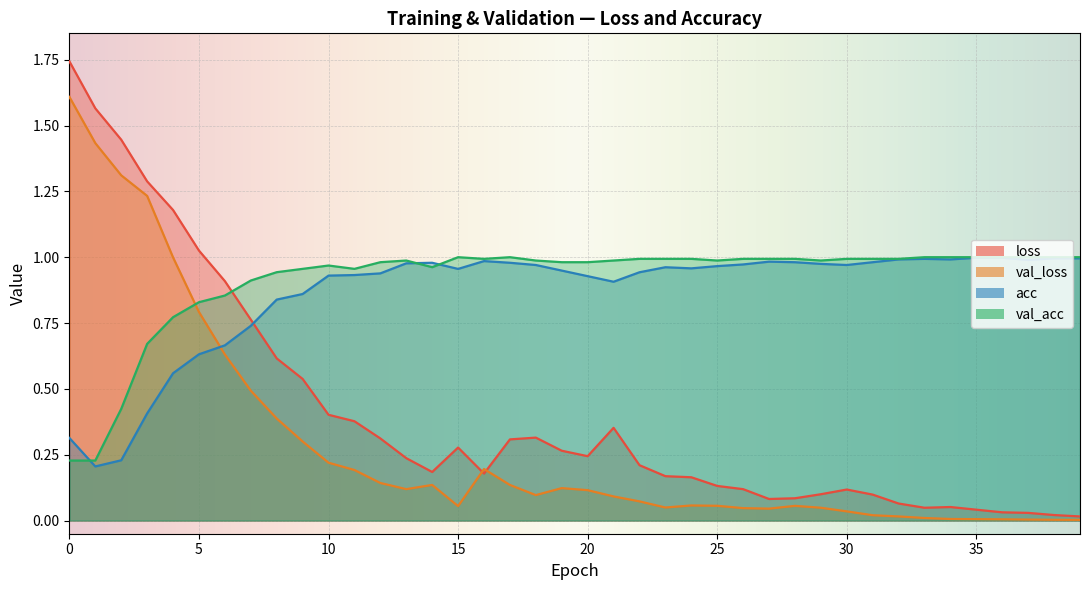

Which series has the widest spread of values?

loss